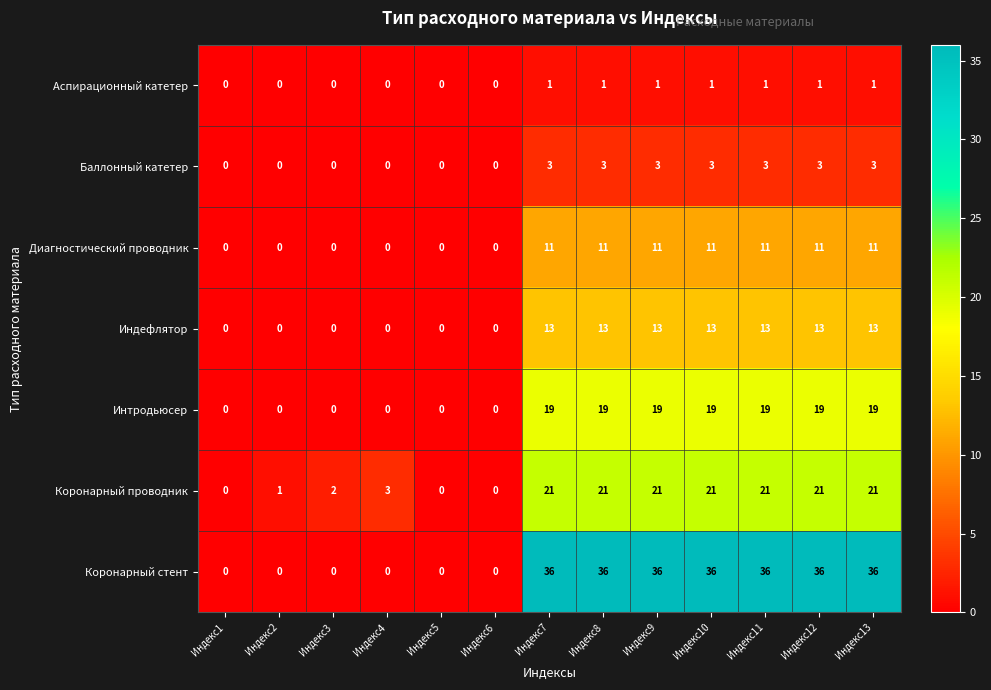

At how many categories does at least one series exceed 12?

7